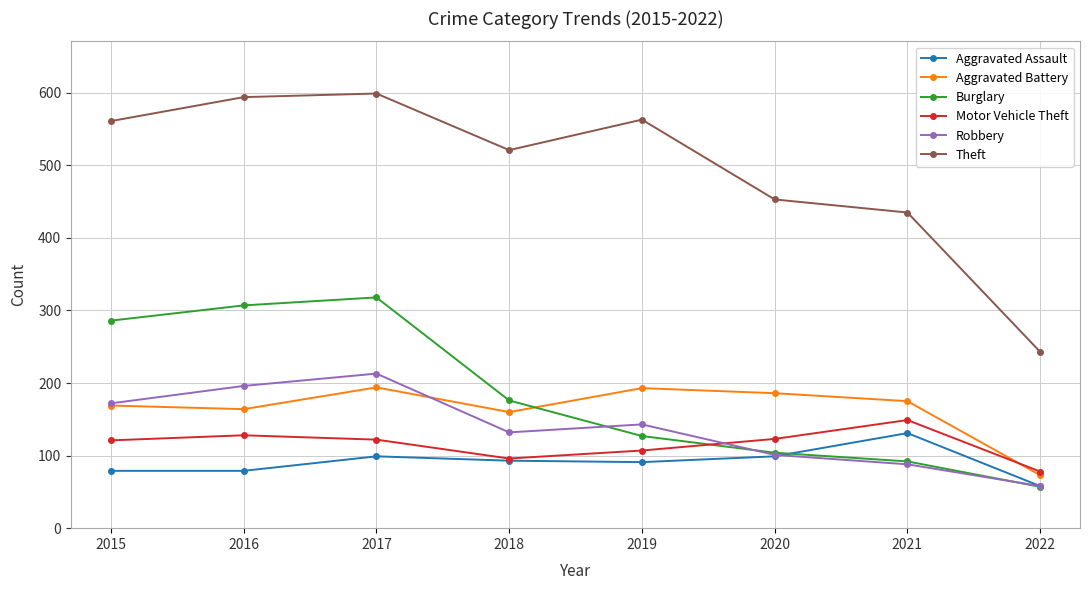

Read the Motor Vehicle Theft value at 2017, to the nearest 5.

120